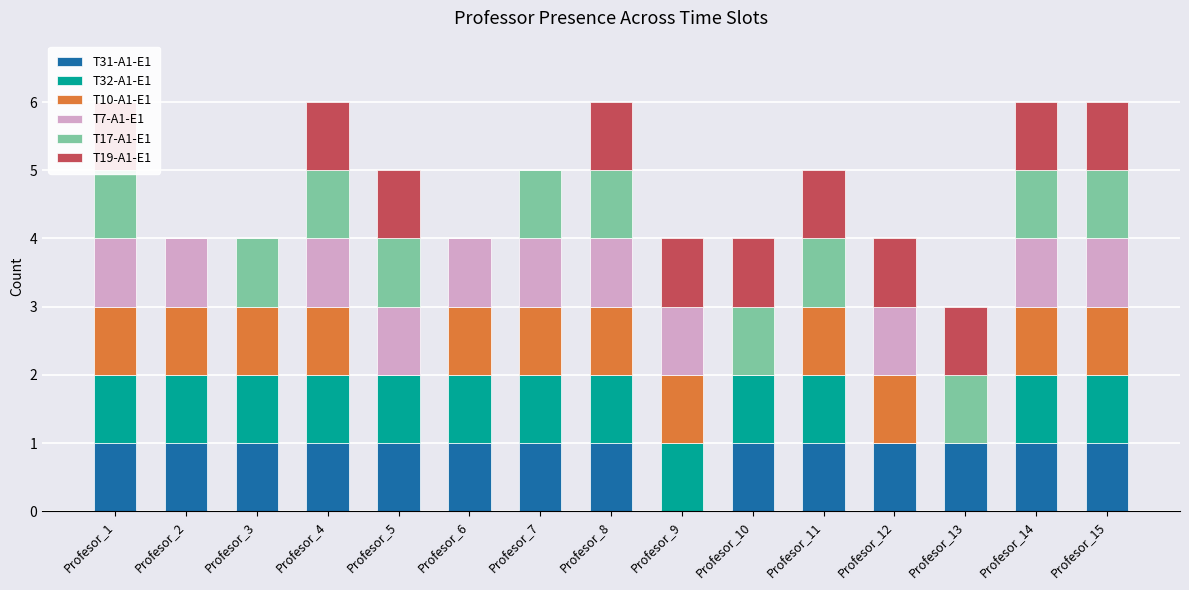

How many groups of bars are there?

15